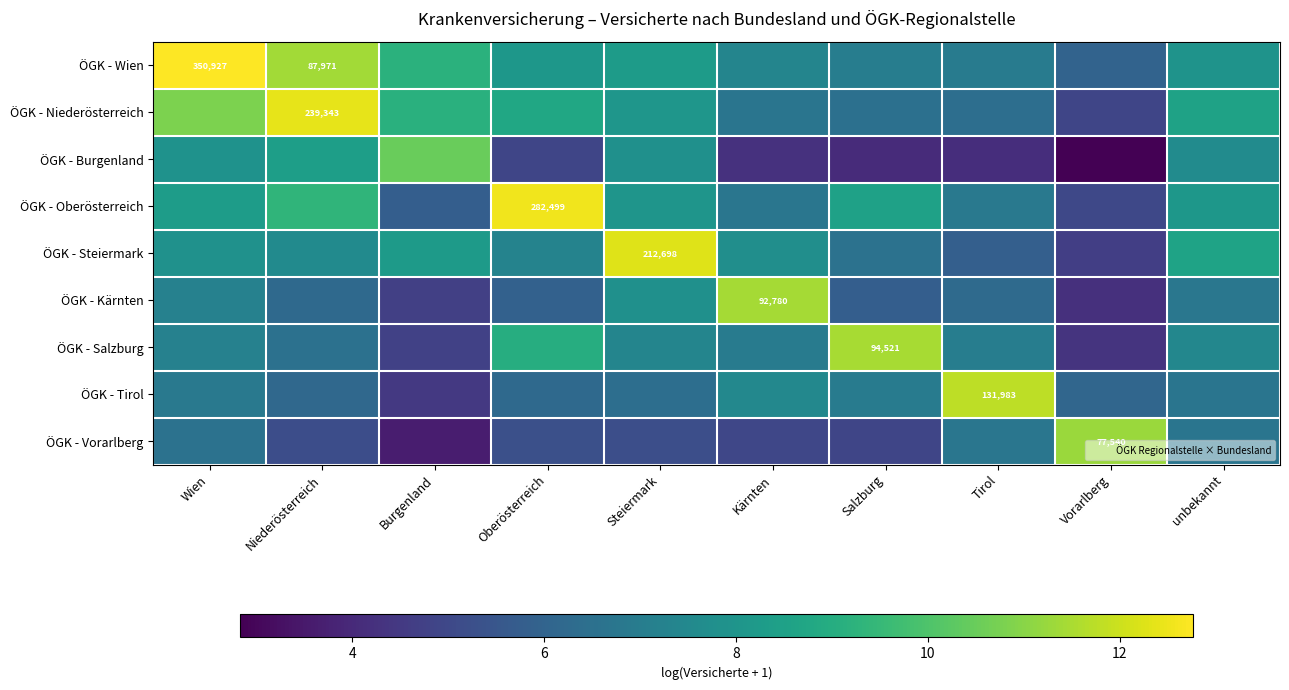

What is the difference between the maximum and second lowest values in the ÖGK - Burgenland series?

6.4